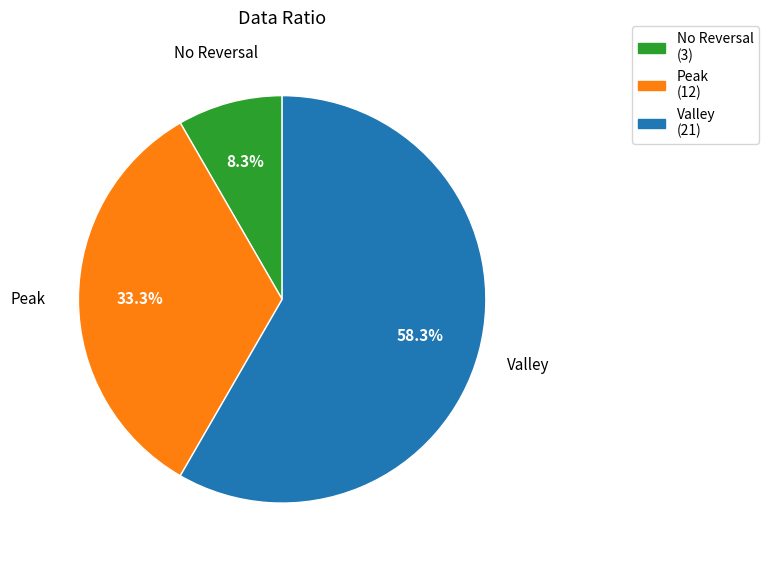

Which category accounts for the majority?

Valley